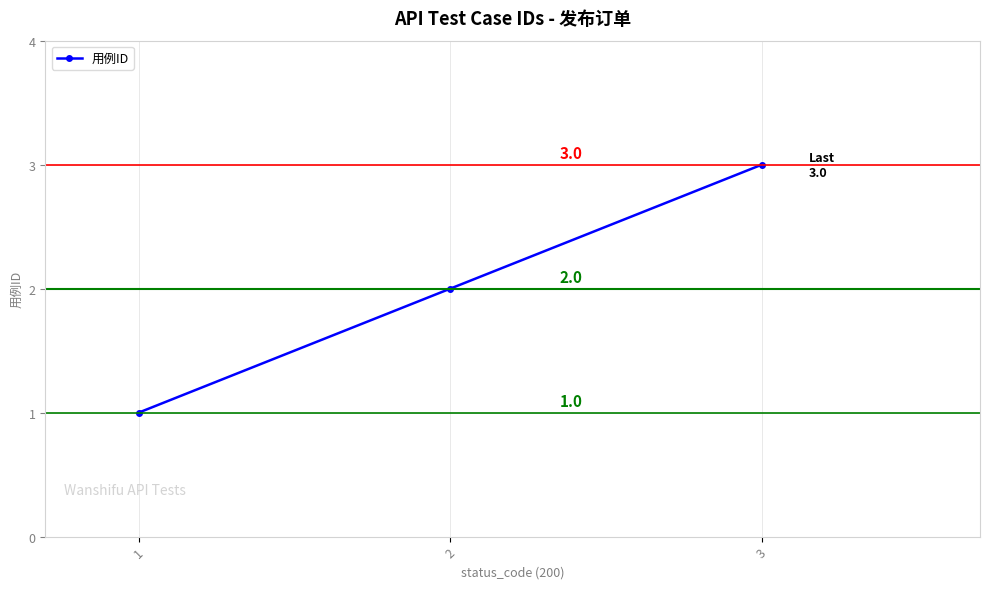

List the labels in order of value, largest first.

3, 2, 1